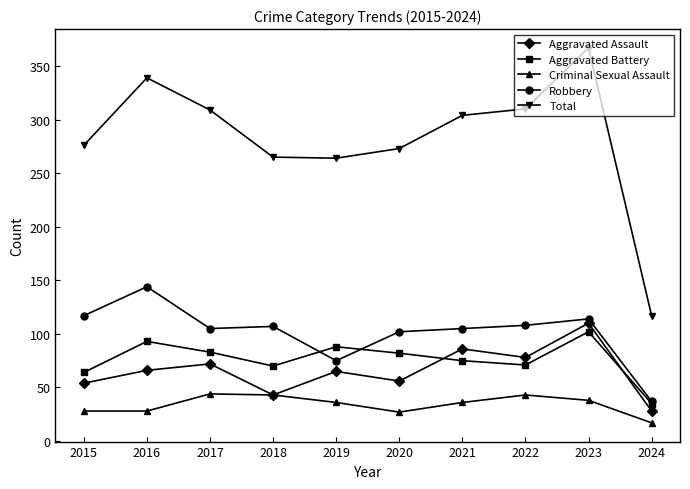

How many distinct data groups are displayed?

5